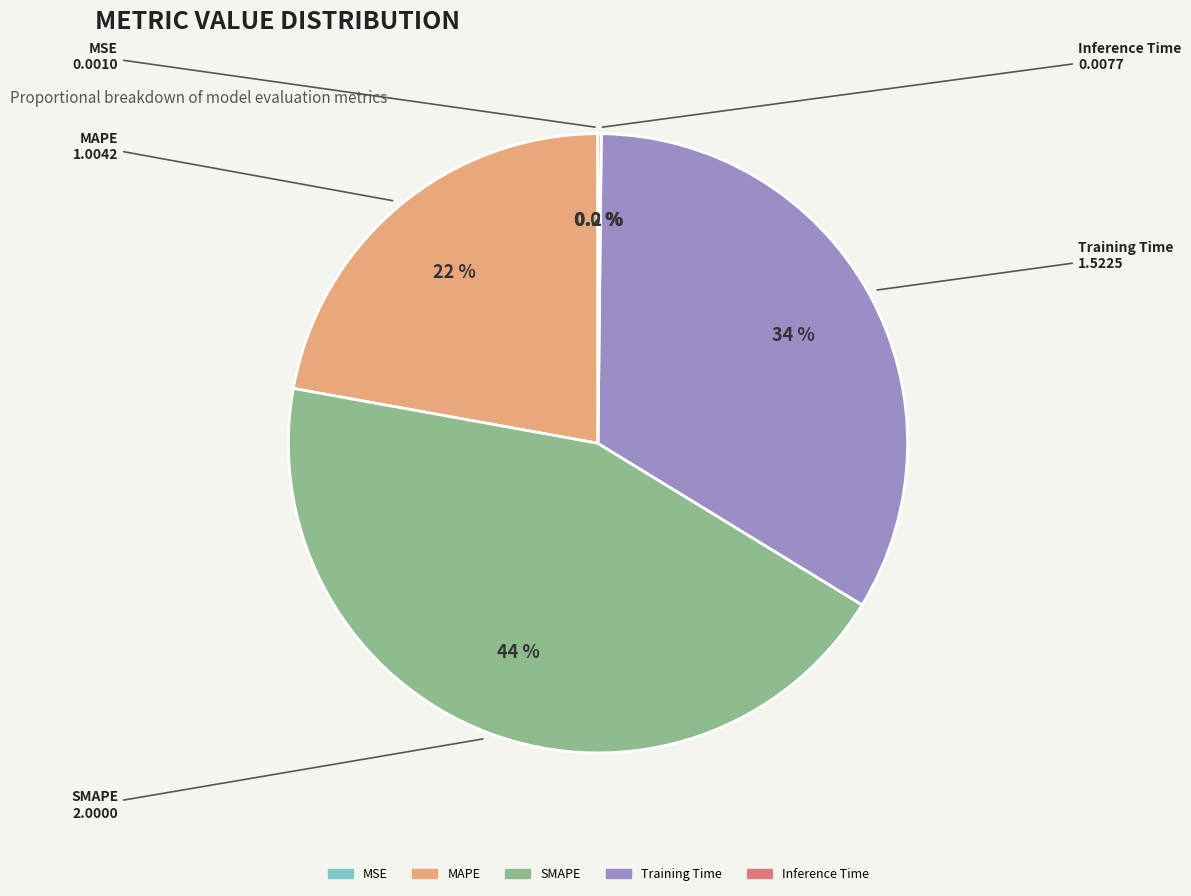

What percentage is NOT represented by MAPE?

77.9%